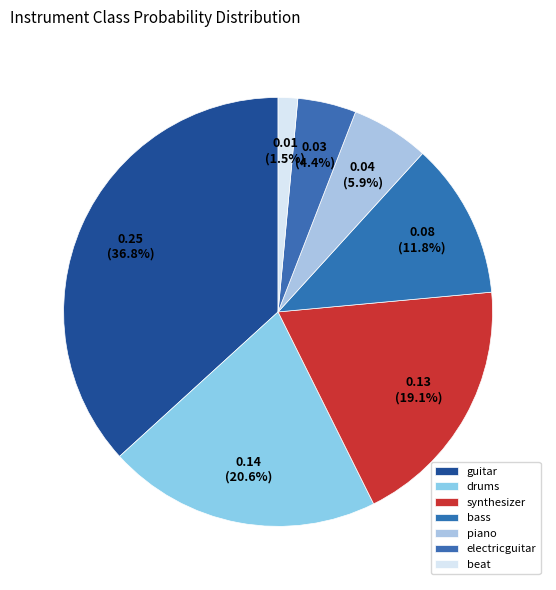

What is the total percentage of drums and electricguitar?

25.0%